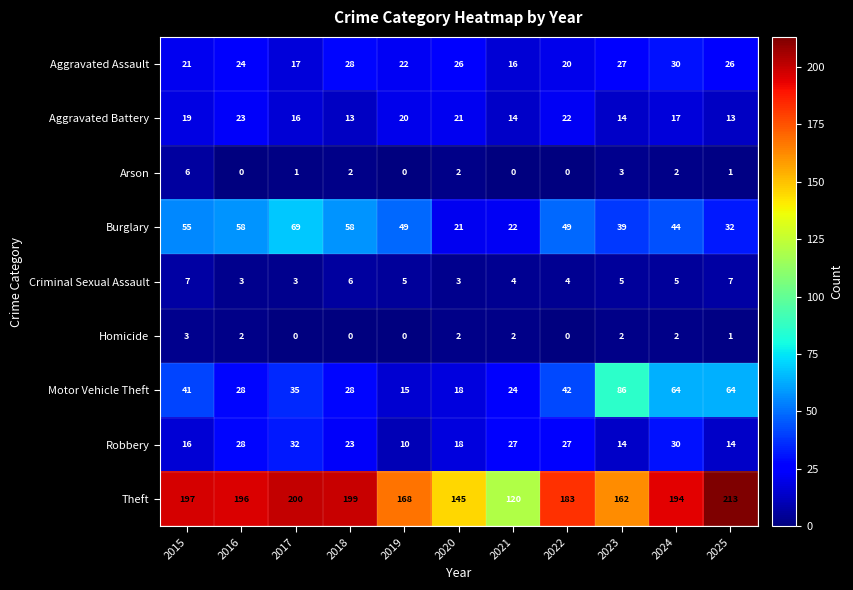

Which series changed the most between 2019 and 2021?

Theft